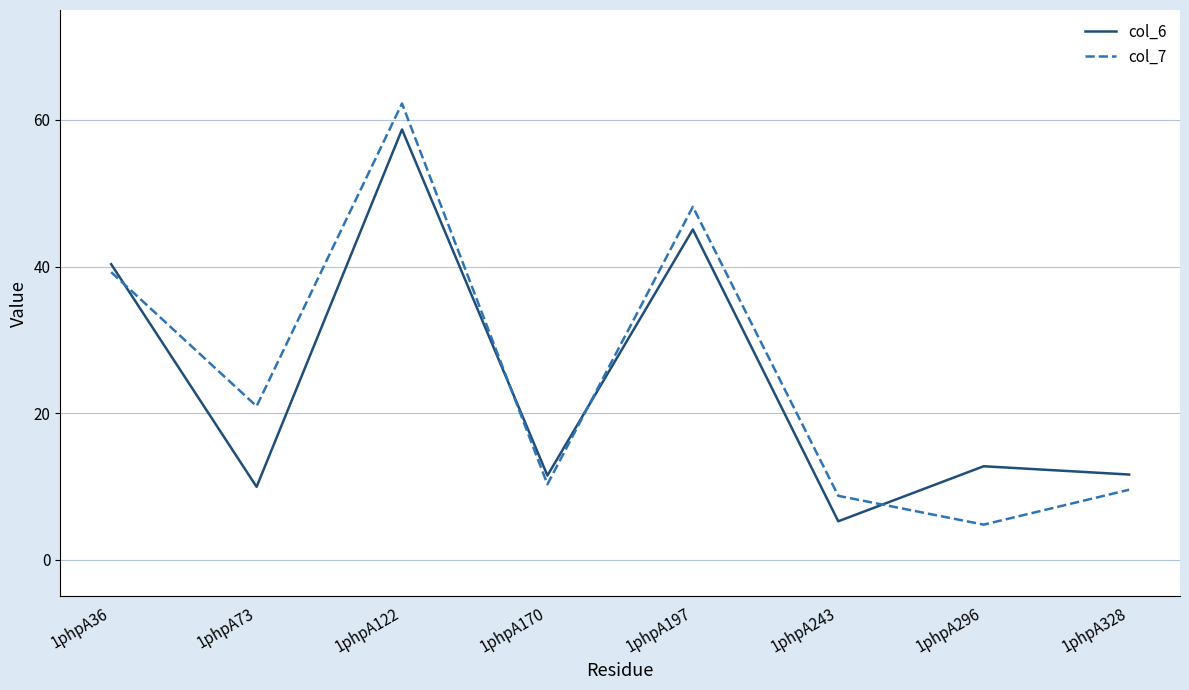

Between 1phpA197 and 1phpA328, which series saw the biggest shift?

col_7